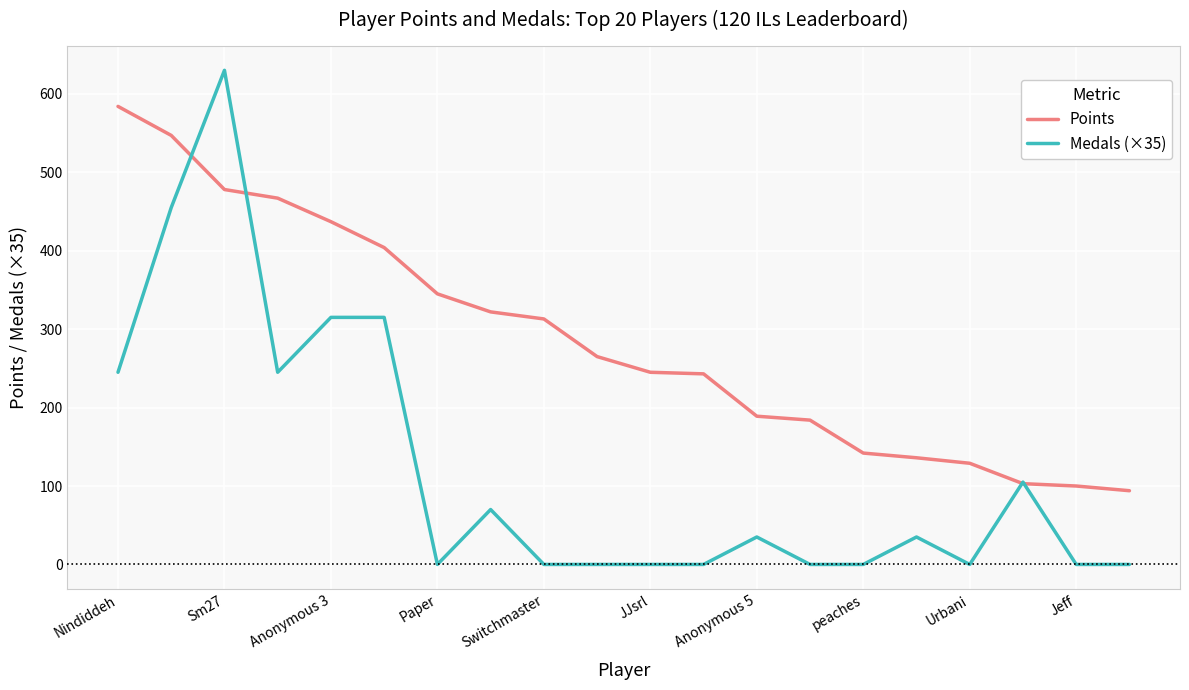

Which series has the widest spread of values?

Medals (×35)